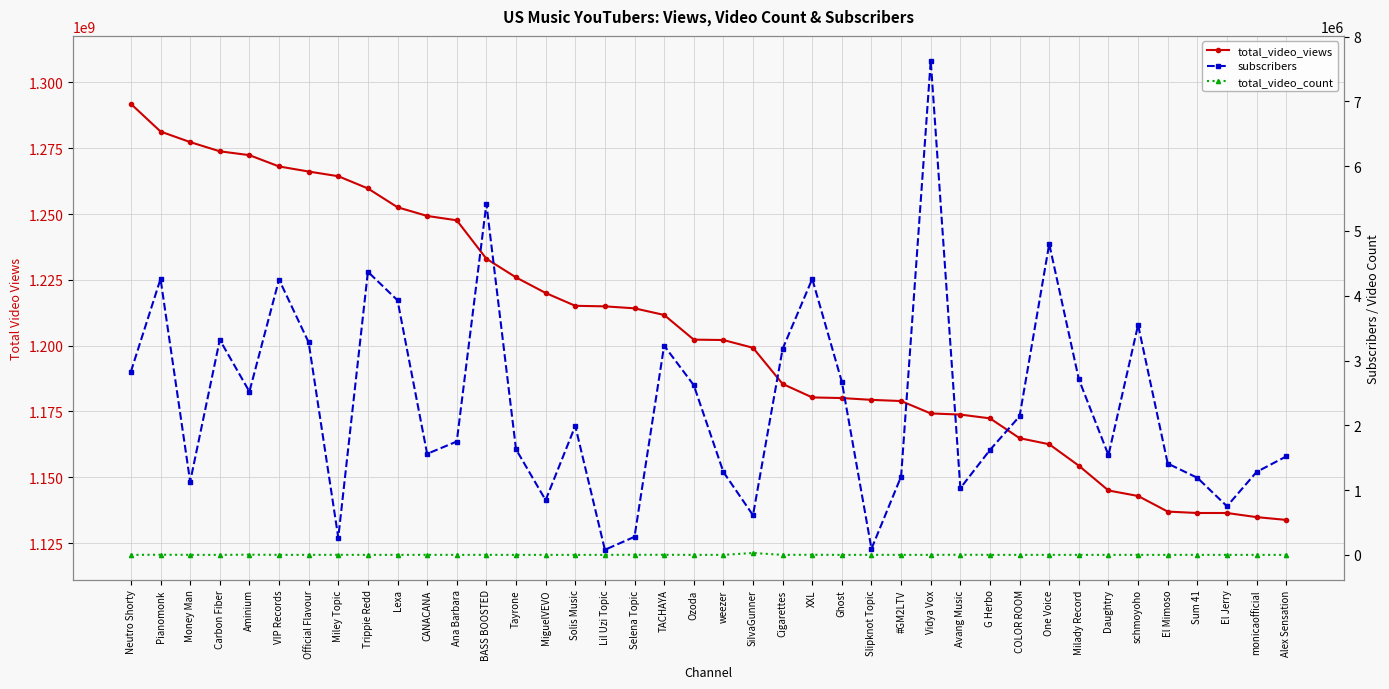

True or false: subscribers has a value of 2328060 at Vidya Vox.

False